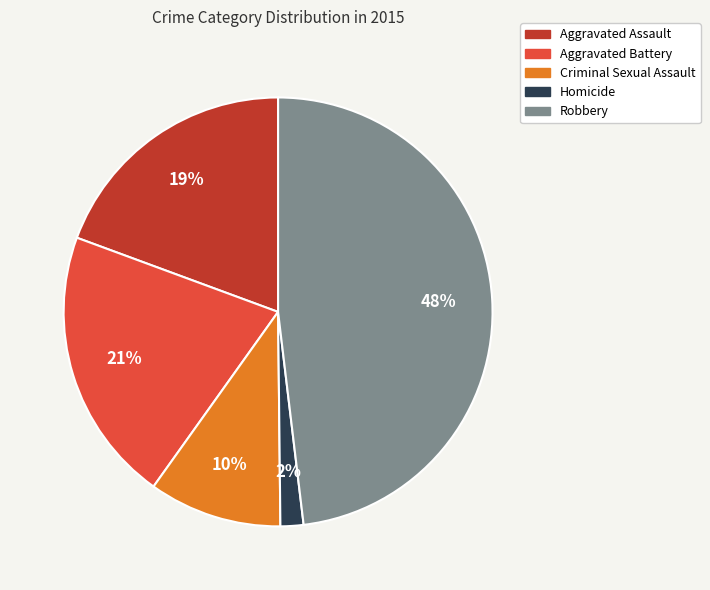

Is it true that Robbery is 40% of the pie?

False